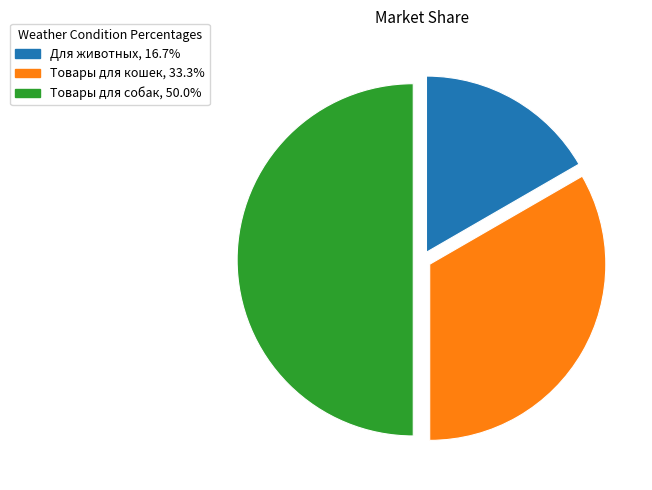

Which slice is the smallest?

Для животных